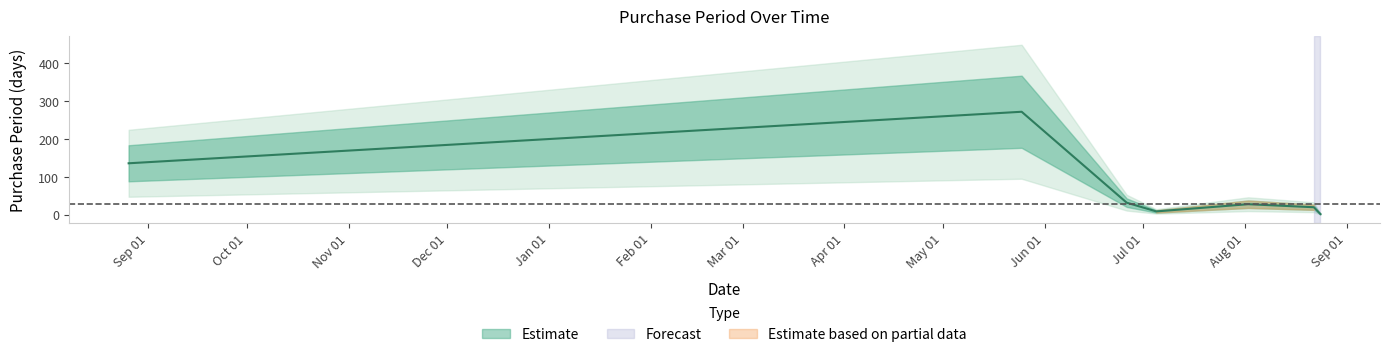

Reading left to right, extract all data points from this chart.

136	272	32	9	28	20	2